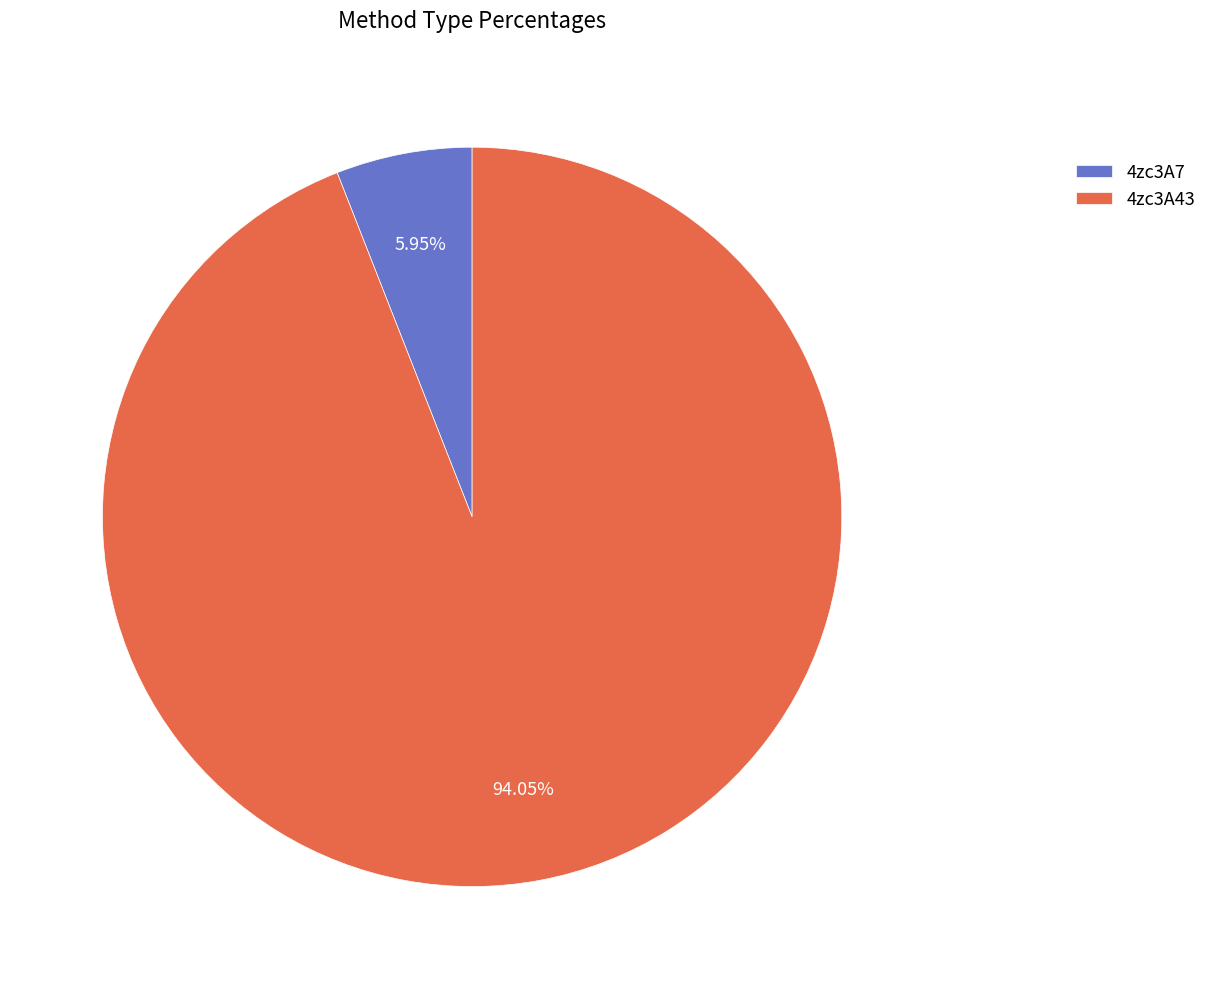

To the nearest percent, what percentage of the pie is 4zc3A43?

94%